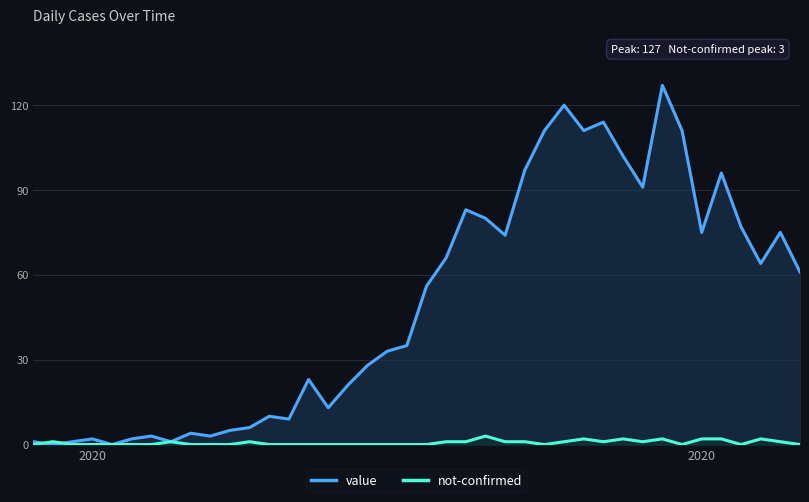

Which series ends up on top after the final intersection of value and not-confirmed?

value